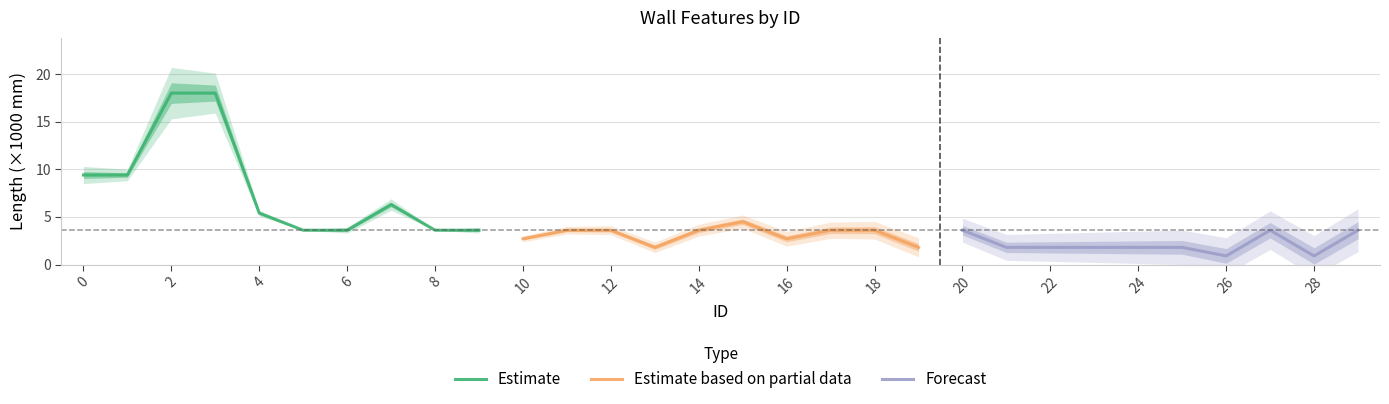

What is the highest value of the Estimate series?

18.0